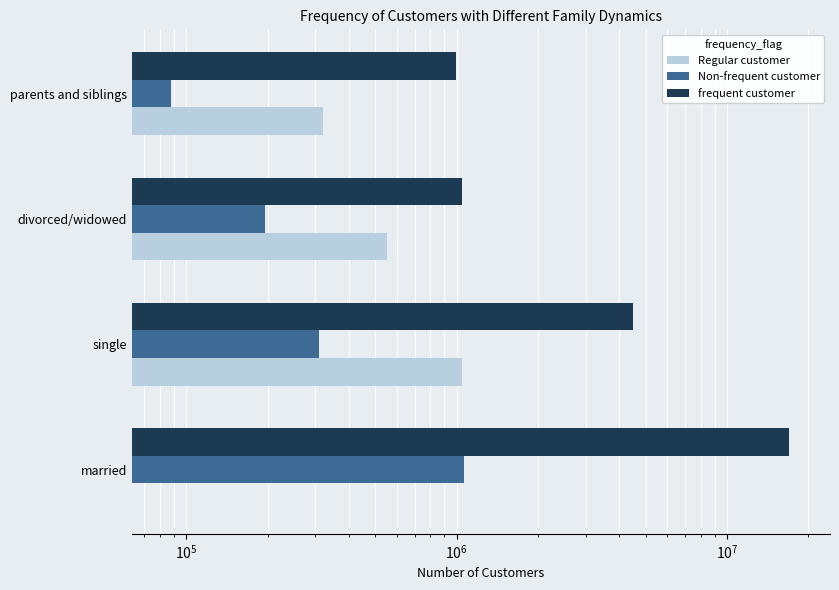

What is the total value across all series at parents and siblings?

1400000